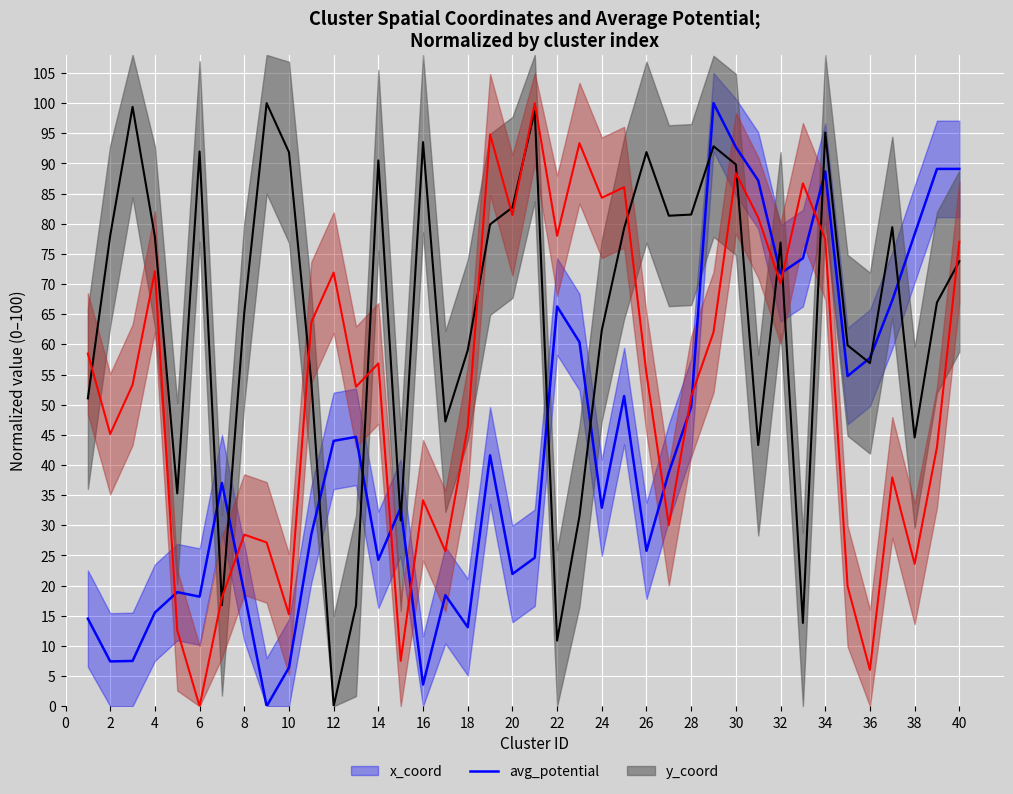

Rank the series by their maximum value, from highest to lowest.

x_coord, avg_potential, y_coord